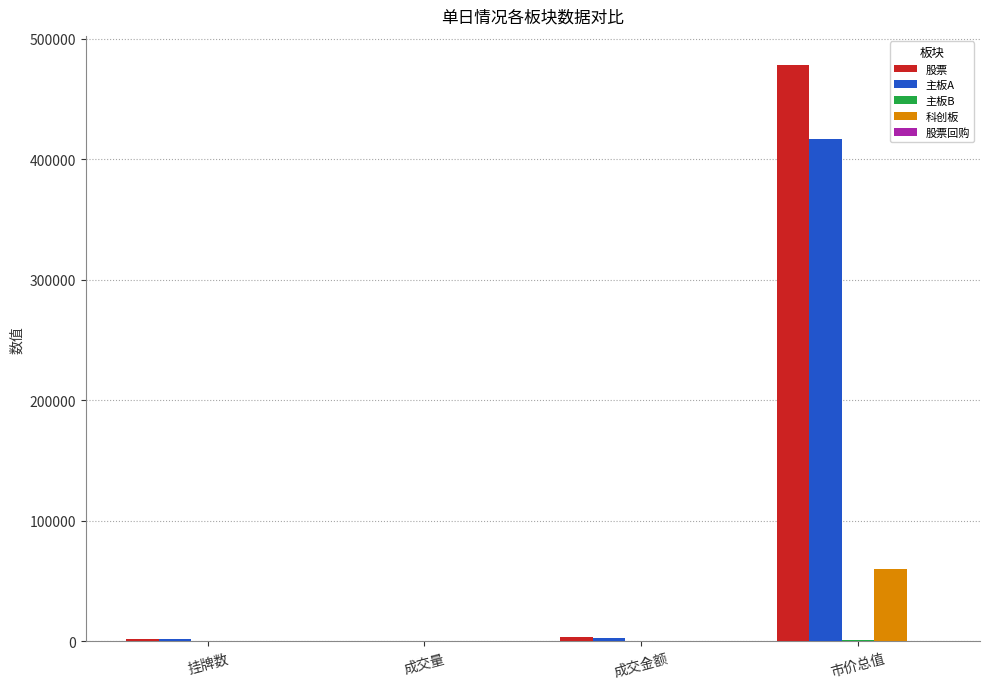

True or false: 股票 has a value of 846432.4 at 市价总值.

False